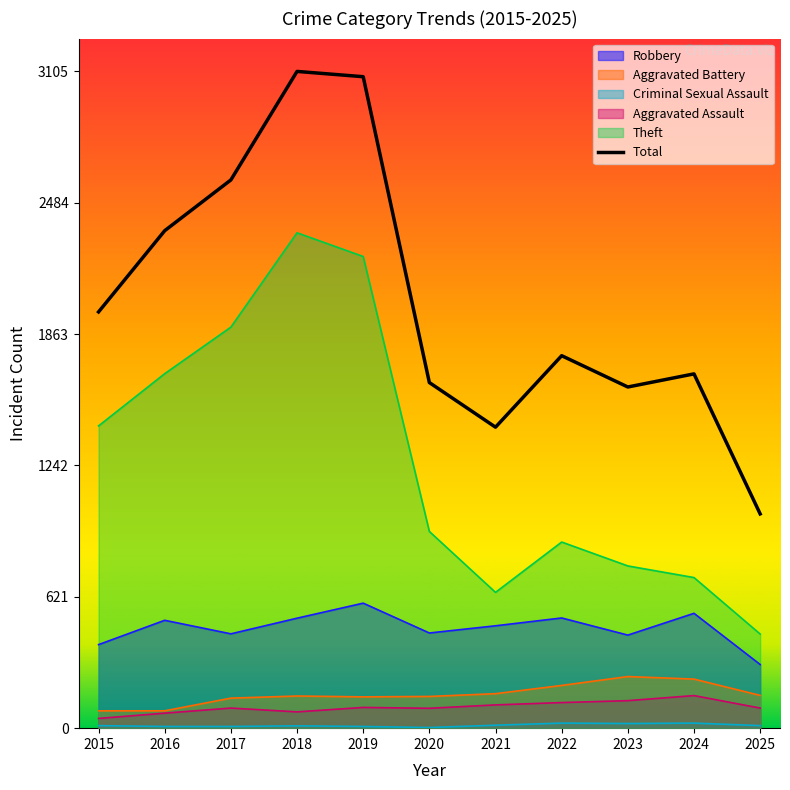

The value at 2023 is 819. True or false?

False